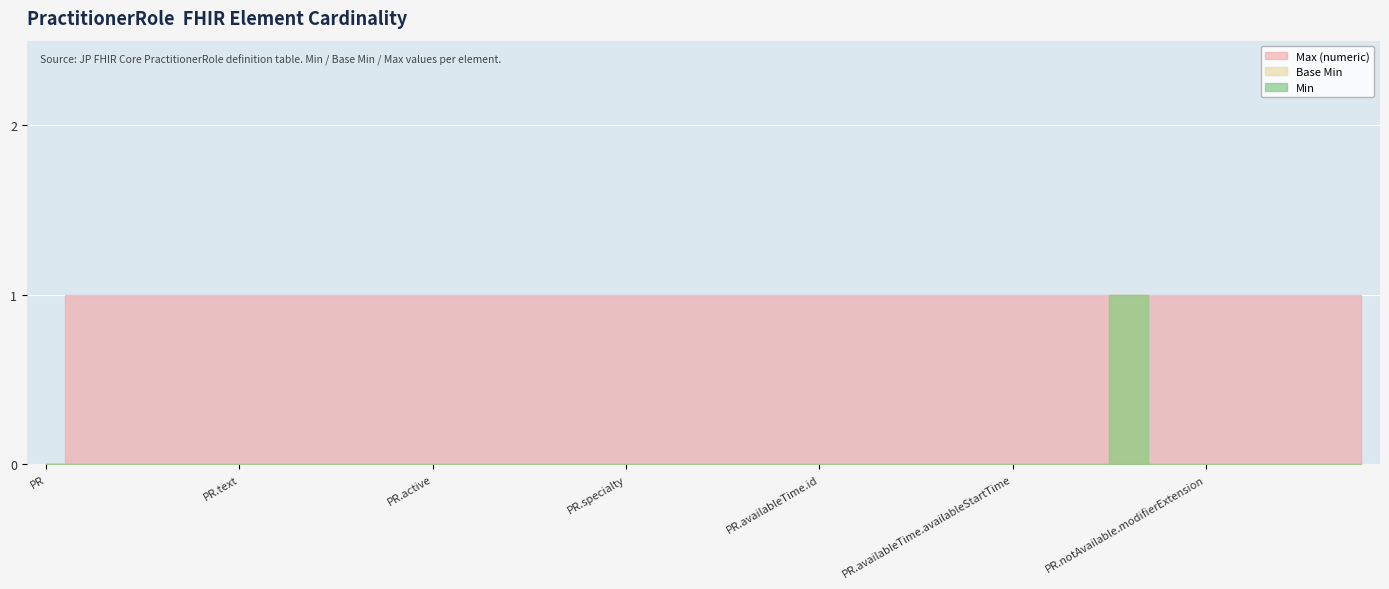

At PractitionerRole.code, list the series in order from smallest to largest.

Min, Base Min, Max (numeric)